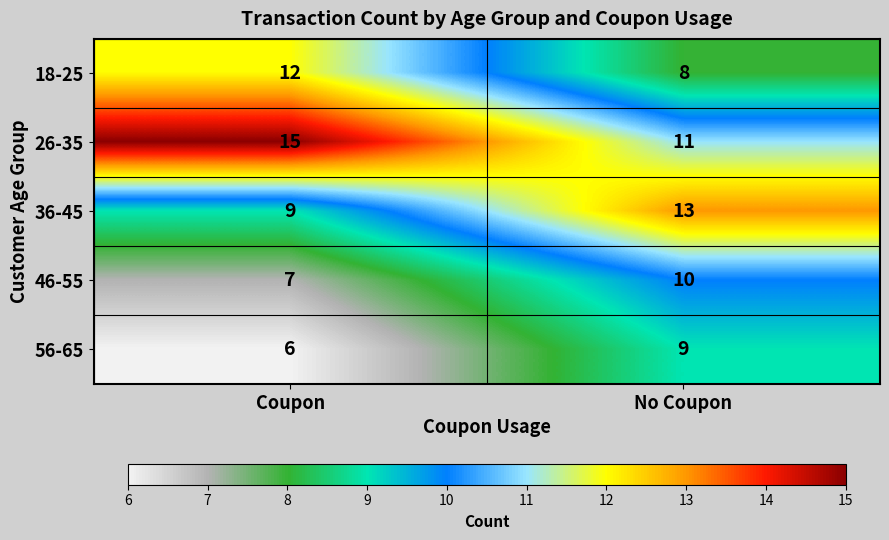

Count the number of data series in this chart.

5